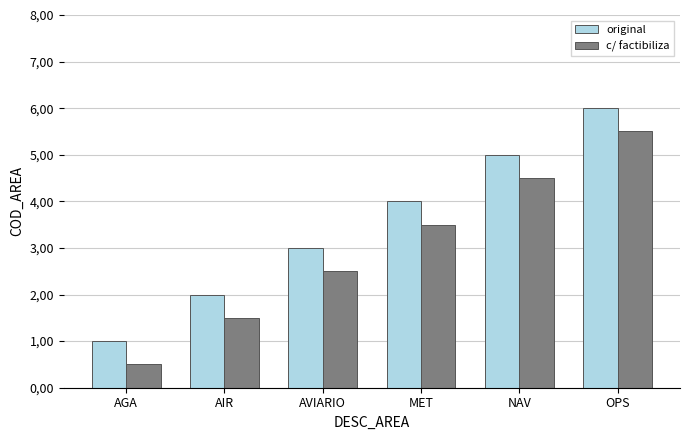

Between AVIARIO and OPS, which is larger?

OPS